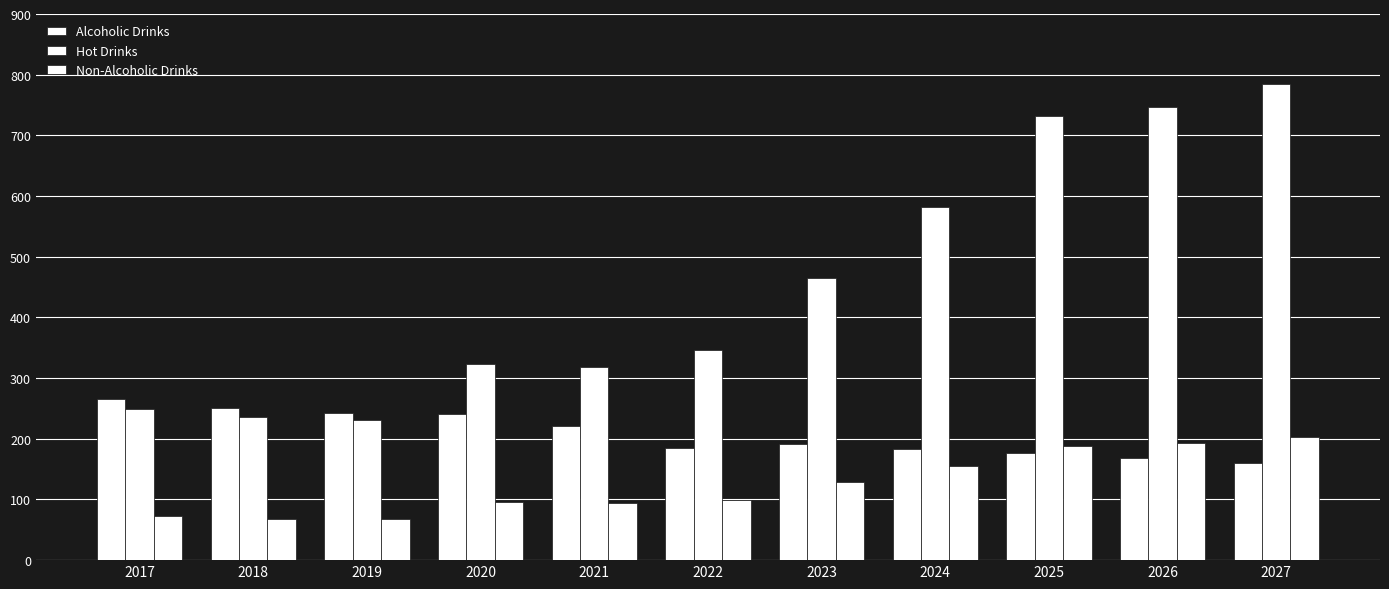

At which category is the sum across all series the highest?

2027